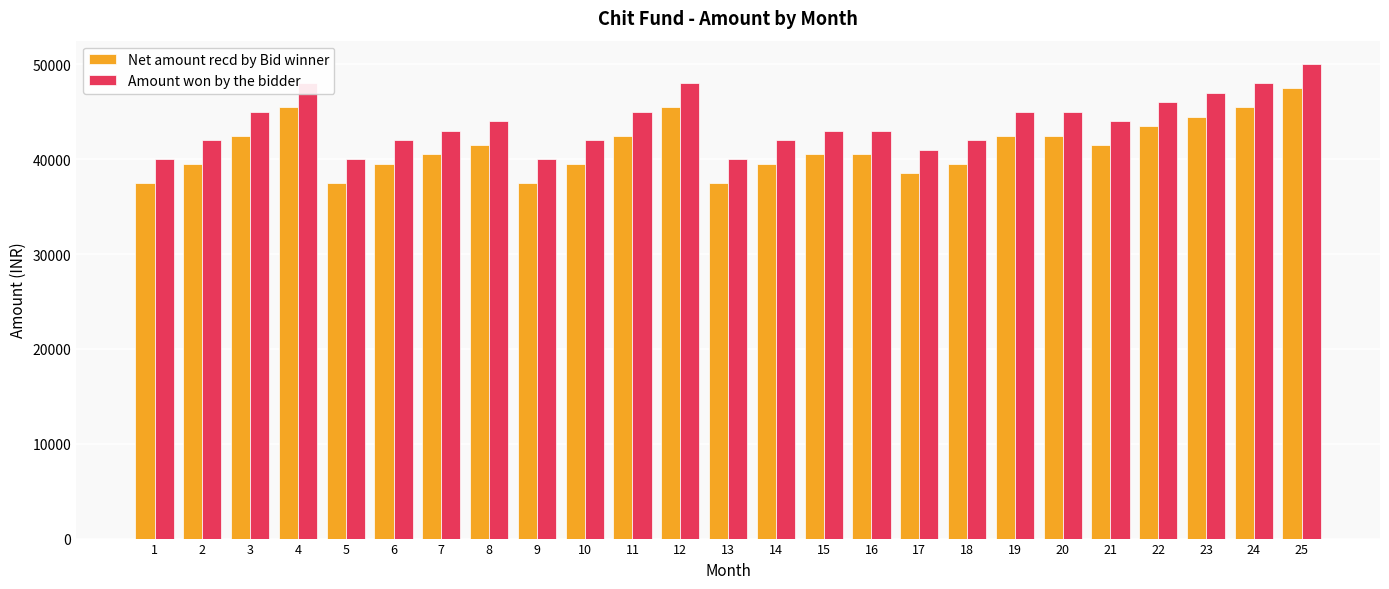

The value of Amount won by the bidder at 5 is 22041. True or false?

False